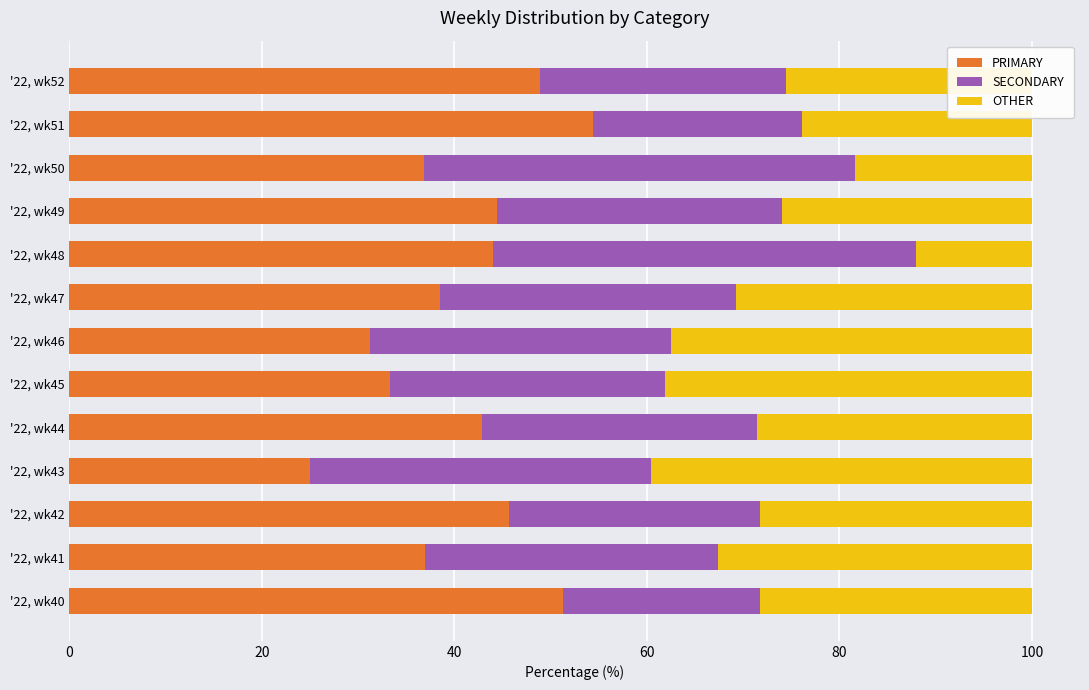

What is the total value across all series at '22, wk48?

100.0